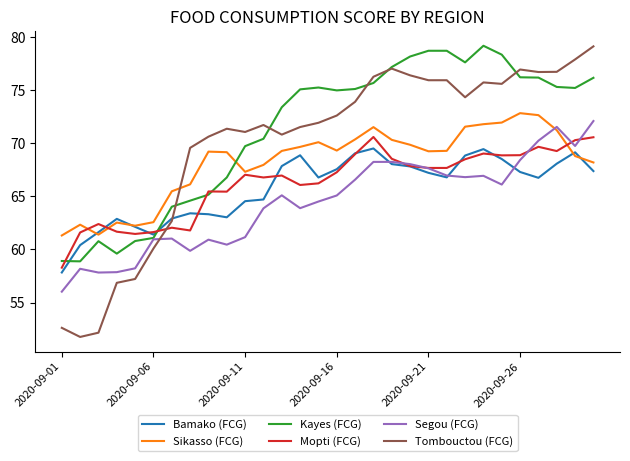

What is the lowest value of the Segou (FCG) series?

56.0